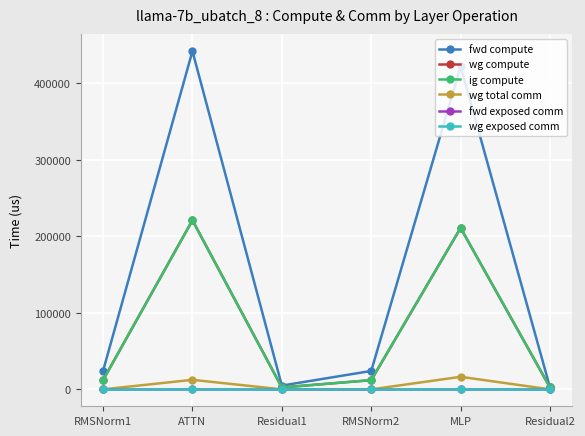

Reading left to right, what are all the values shown in this chart?

fwd compute: 24084.5	442073.1	4934.8	24084.5	422058.4	2467.4
wg compute: 12042.2	221036.5	2467.4	12042.2	211029.2	2467.4
ig compute: 12042.2	221036.5	2467.4	12042.2	211029.2	2467.4
wg total comm: 0.0	12474.7	0.0	0.0	16404.1	0.0
fwd exposed comm: 0.0	0.0	0.0	0.0	0.0	0.0
wg exposed comm: 0.0	0.0	0.0	0.0	0.0	0.0